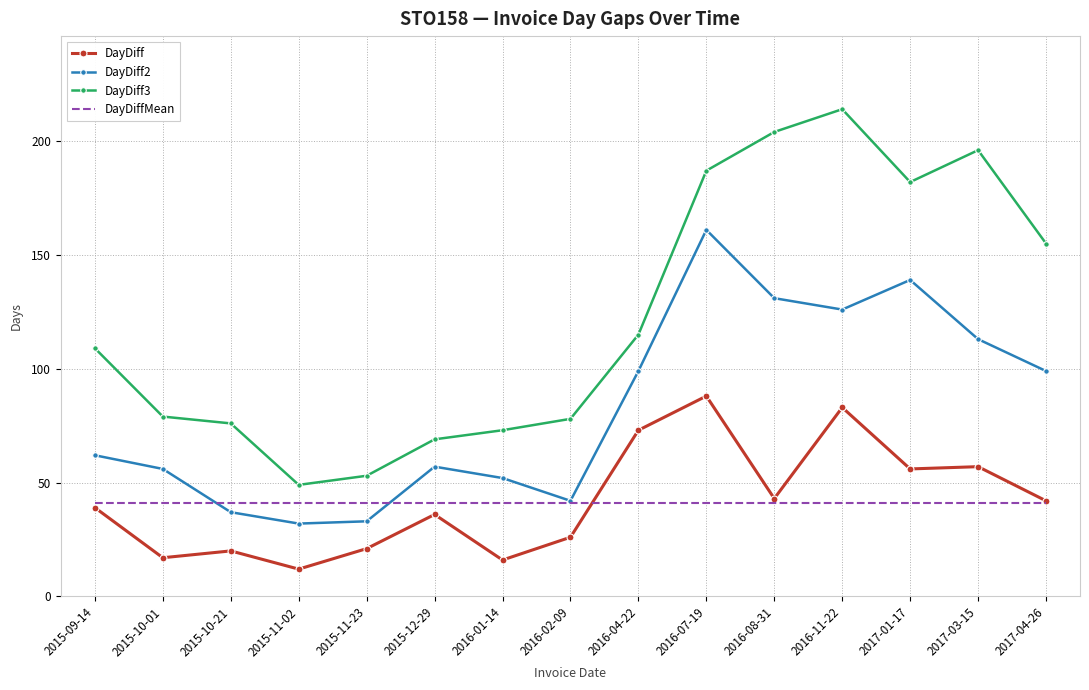

Is the value of DayDiff3 at 2017-01-17 greater than the value of DayDiff2 at 2016-01-14?

Yes